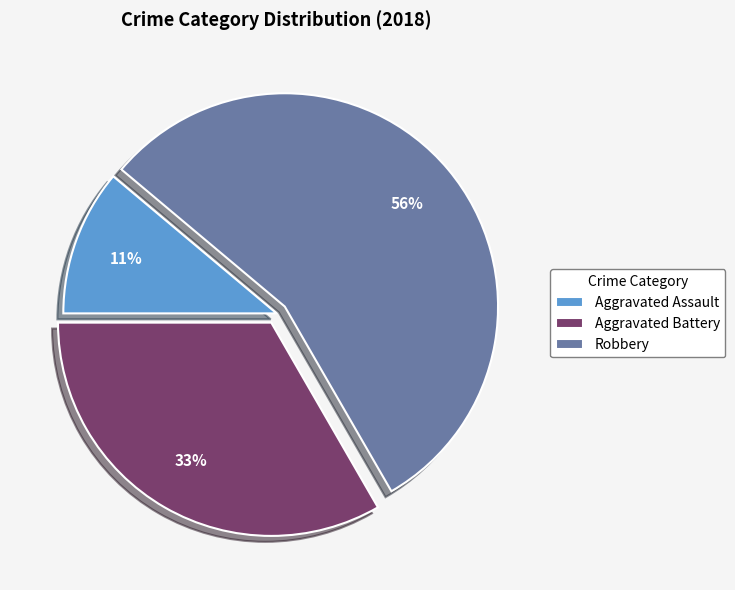

Which category accounts for the majority?

Robbery